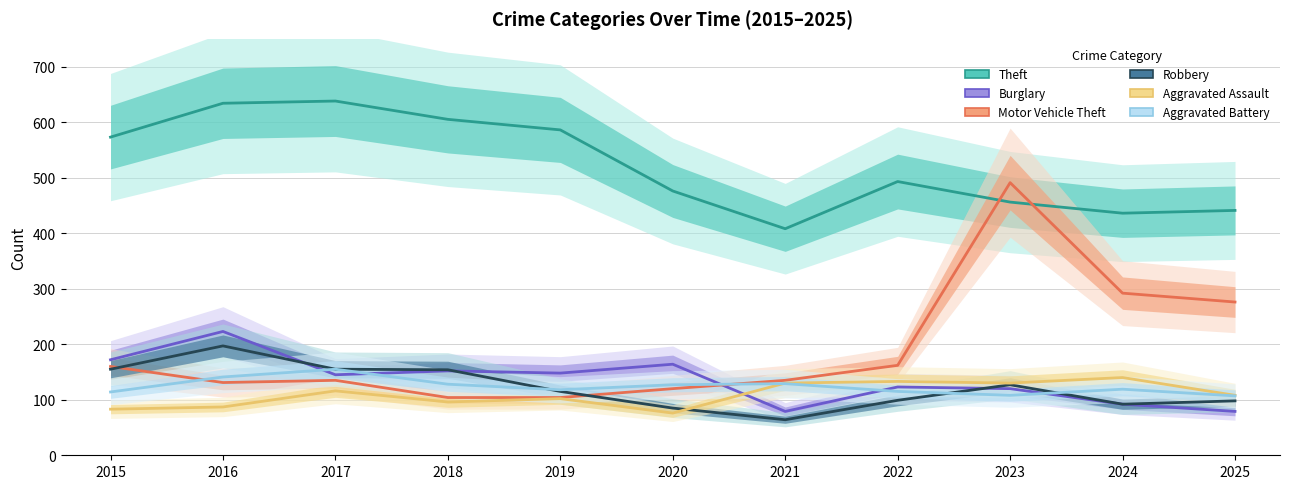

What is the difference between the maximum and minimum values in the Theft series?

230